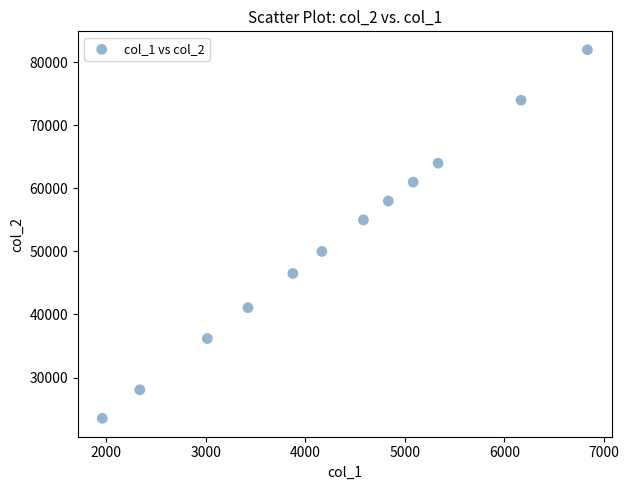

What is the average Y value?

51614.0